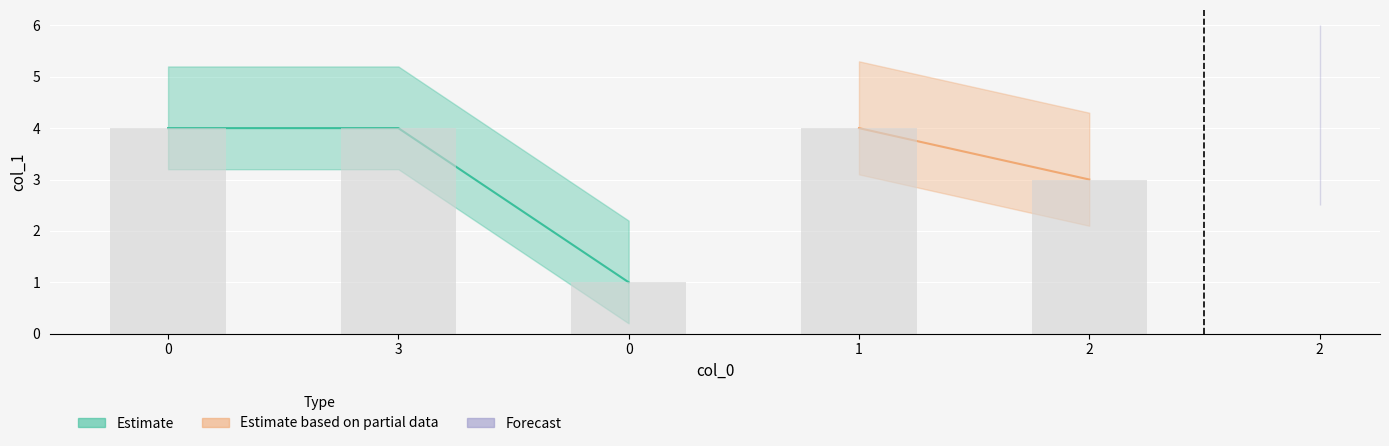

What is the difference between the maximum and minimum values?

3